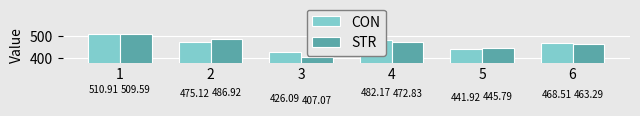

What is the difference between the maximum and minimum values in the STR series?

102.5